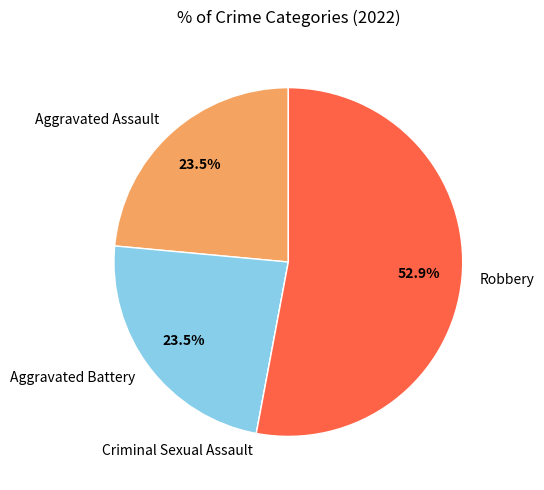

Which category accounts for the majority?

Robbery